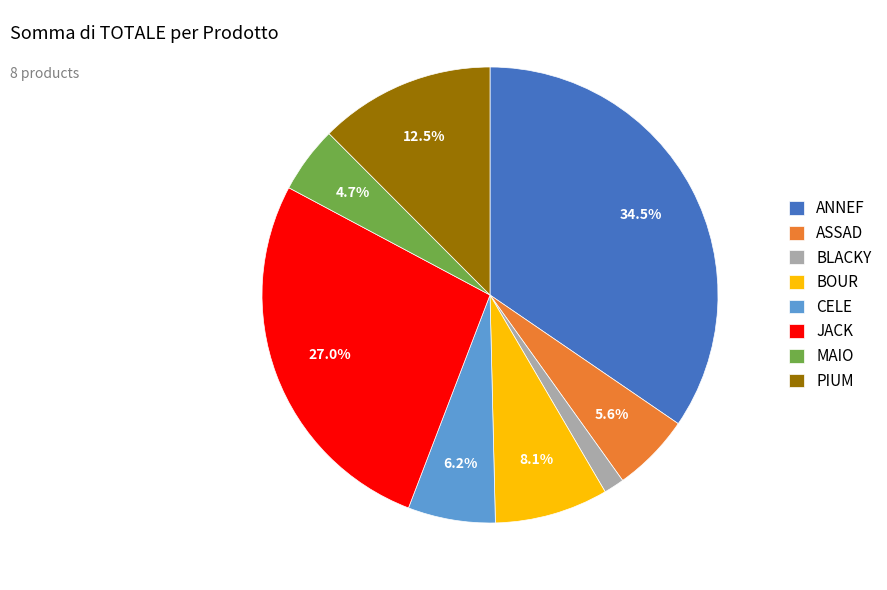

Is CELE the majority of the pie?

No